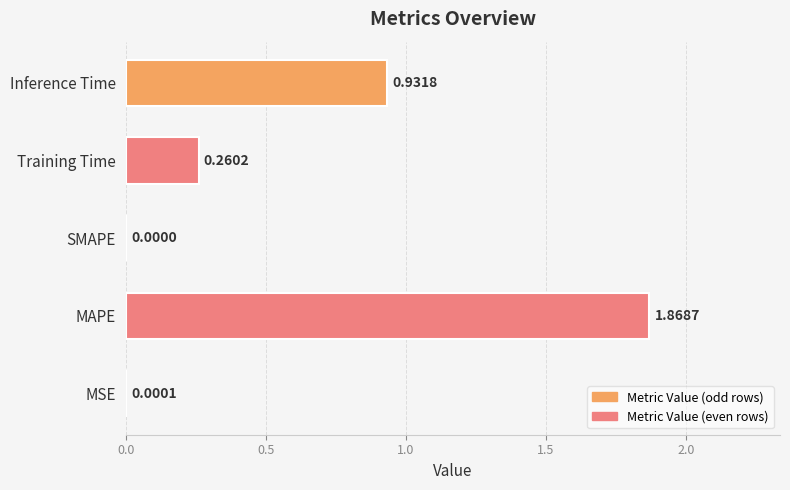

At which label is the value closest to 0?

SMAPE